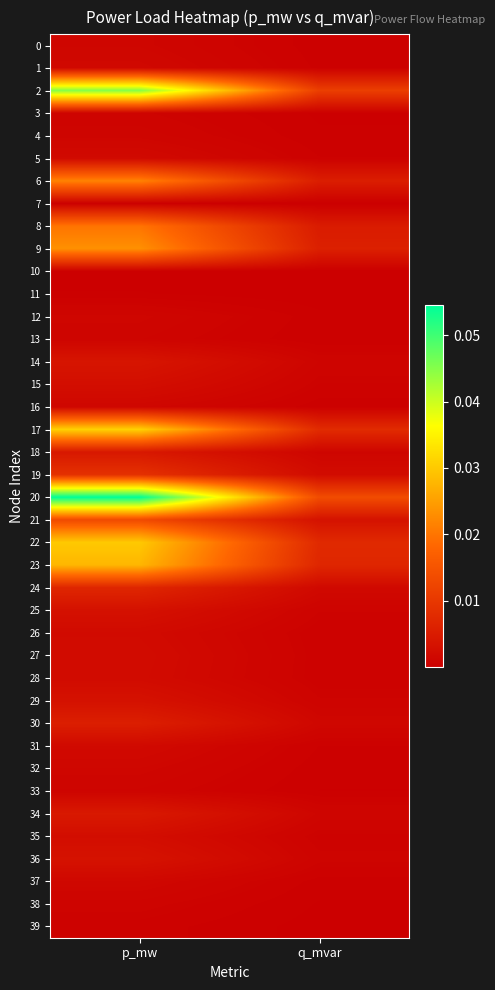

At which category is the sum across all series the highest?

p_mw